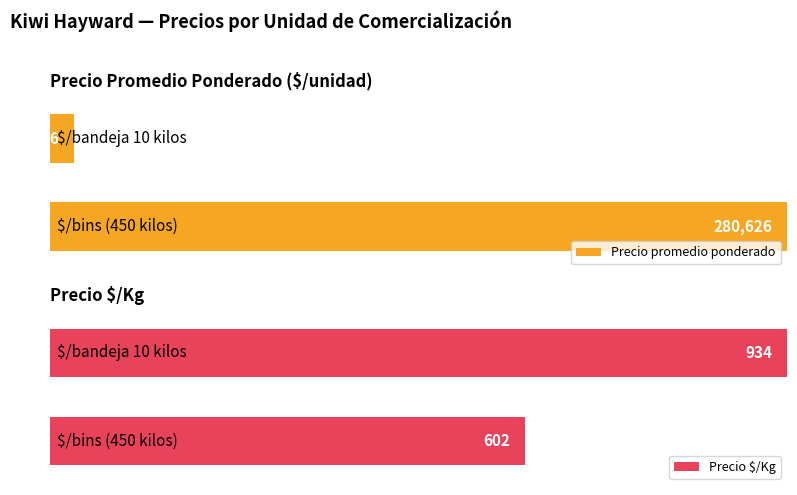

How many distinct data groups are displayed?

2